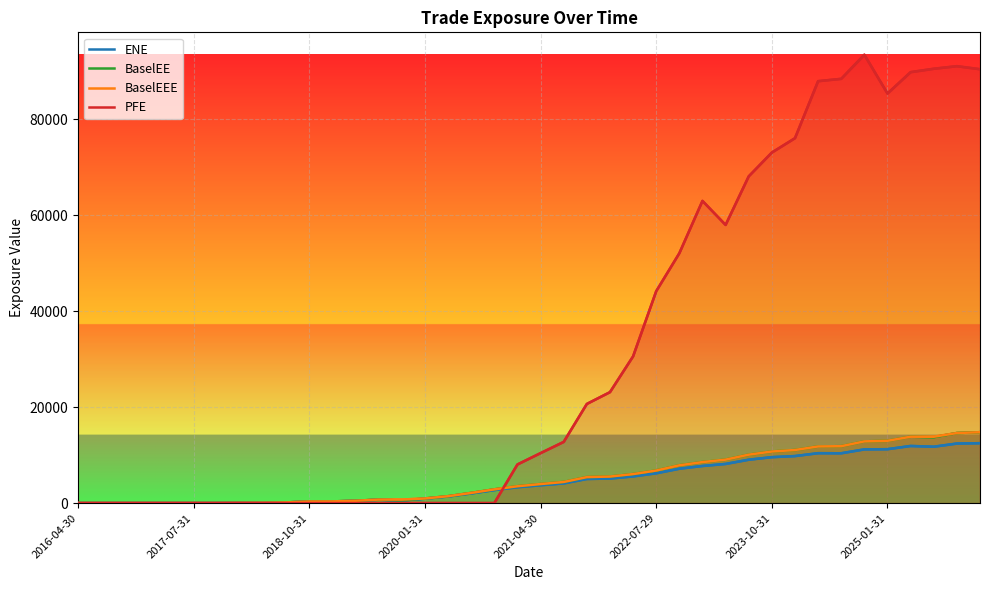

What is the approximate value of BaselEE at 2020-01-31?

962.0